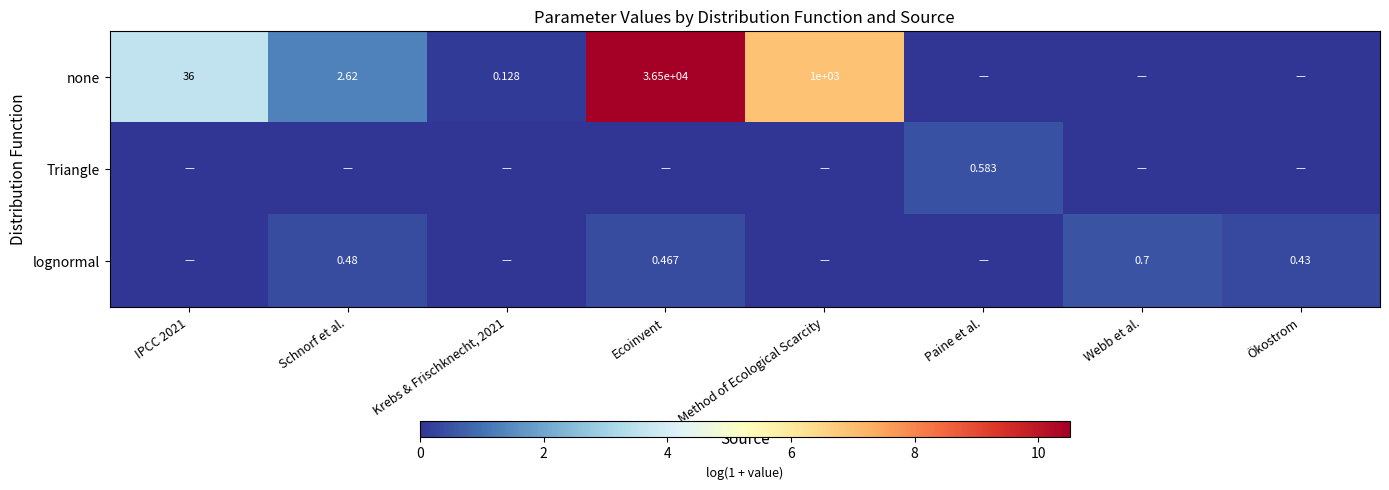

Count the number of categories in the chart.

8